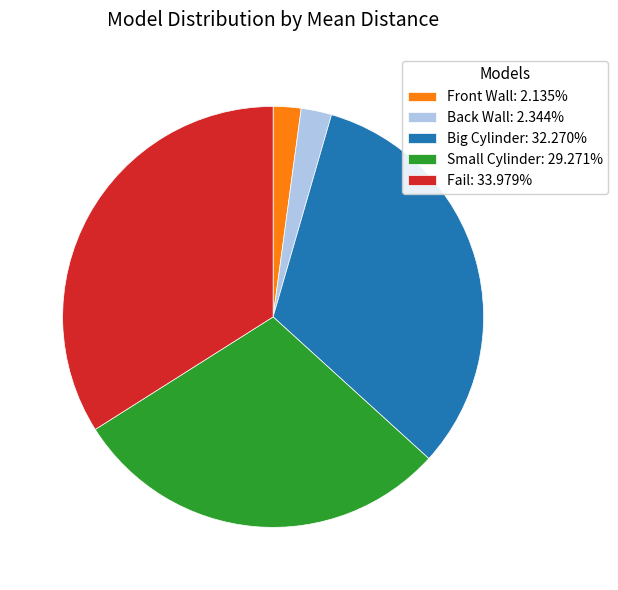

Is there any slice that represents more than half of the pie?

No